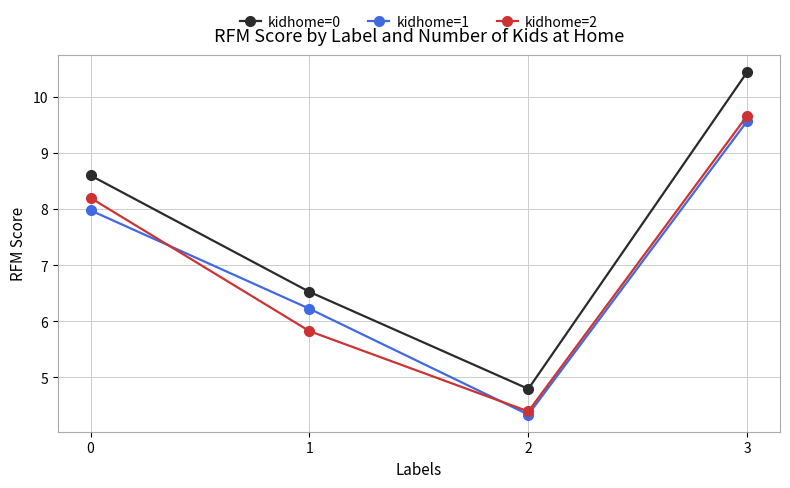

Which series ends up on top after the final intersection of kidhome=1 and kidhome=2?

kidhome=2